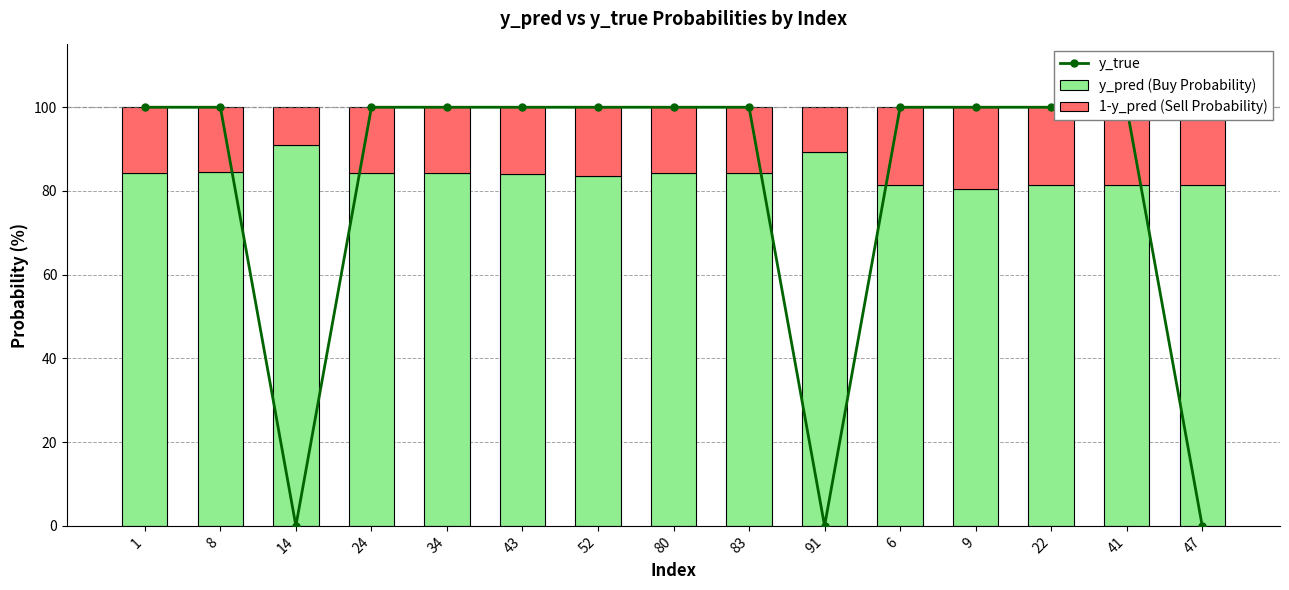

What is the difference between the maximum and second lowest values in the y_pred (Buy Probability) series?

9.6